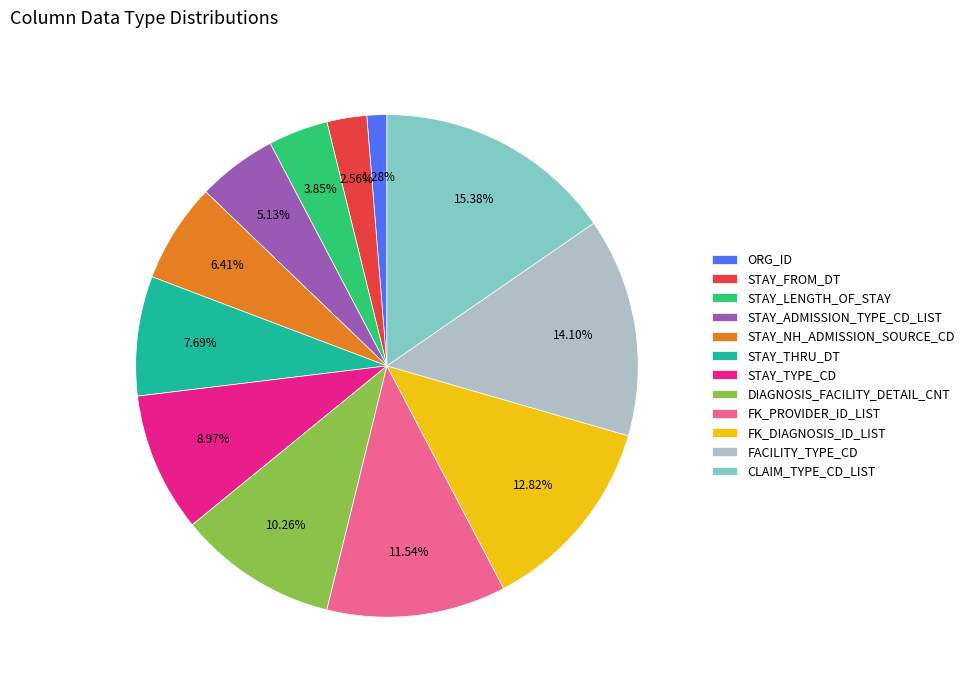

Which has a higher value, STAY_TYPE_CD or FACILITY_TYPE_CD?

FACILITY_TYPE_CD